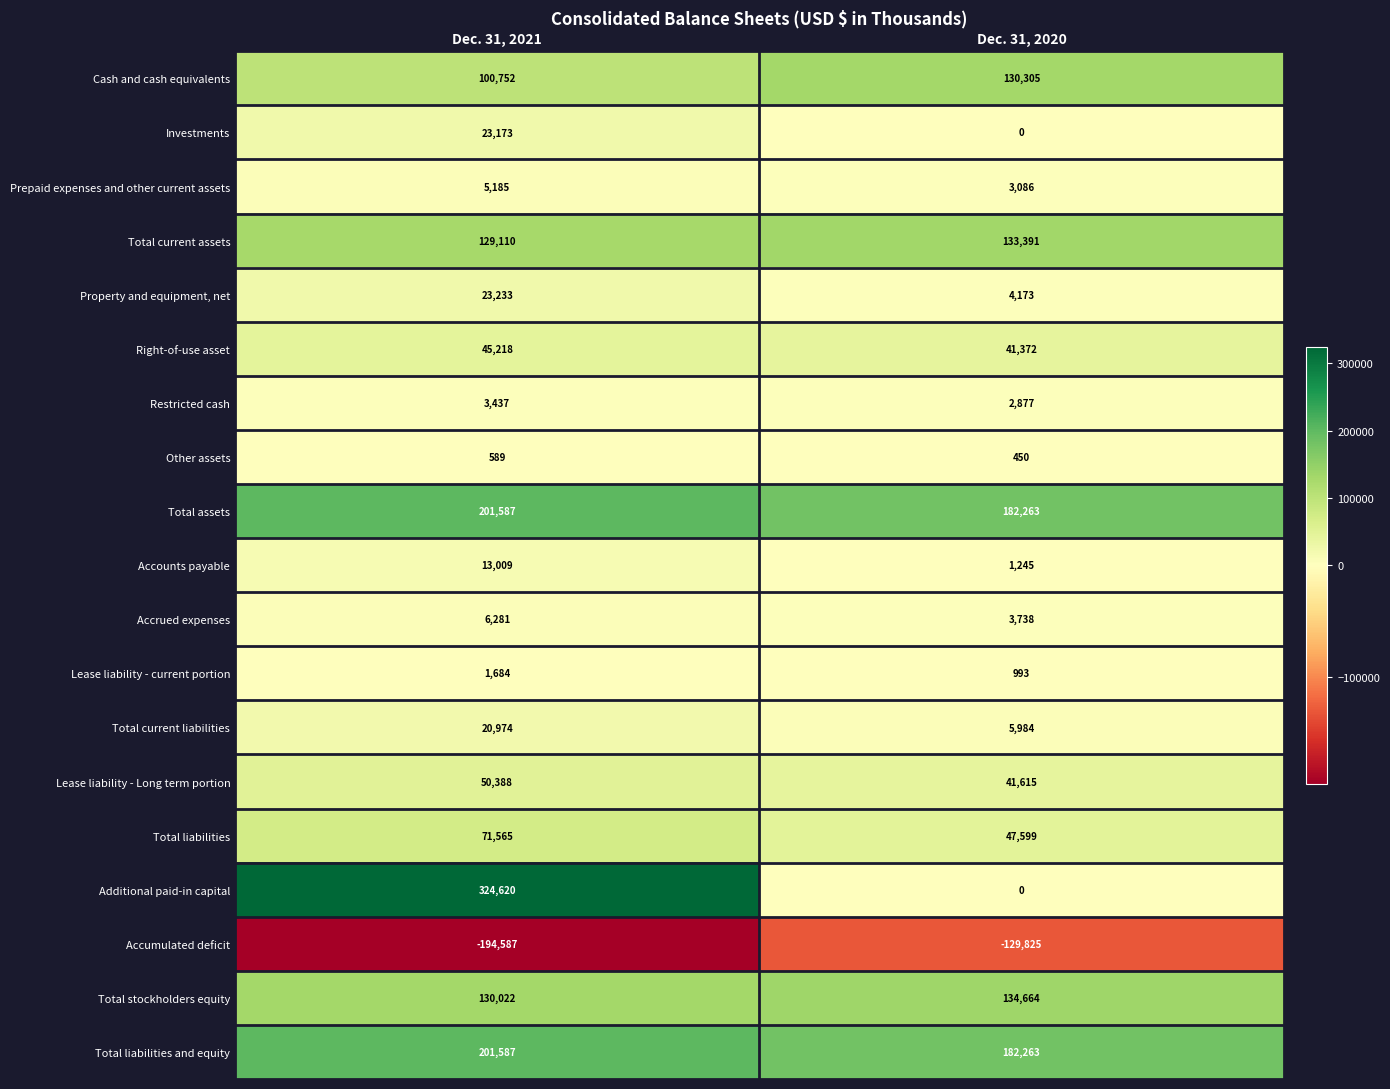

The Prepaid expenses and other current assets series shows 9284 at Dec. 31, 2021. True or false?

False